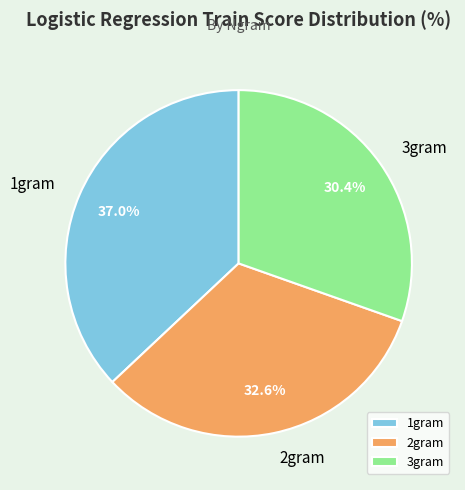

Is there a majority slice in this chart?

No